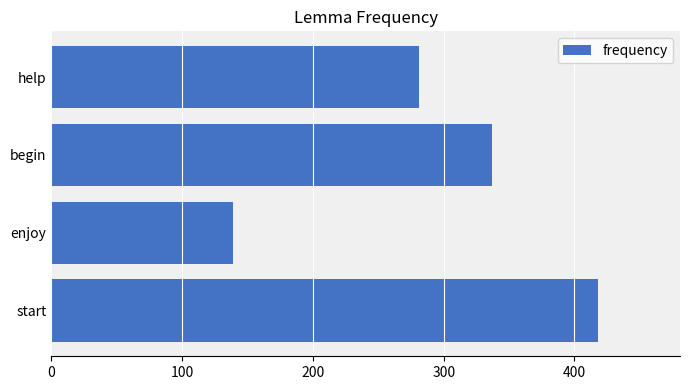

Reading top to bottom, list all the values displayed in this chart.

281	337	139	418